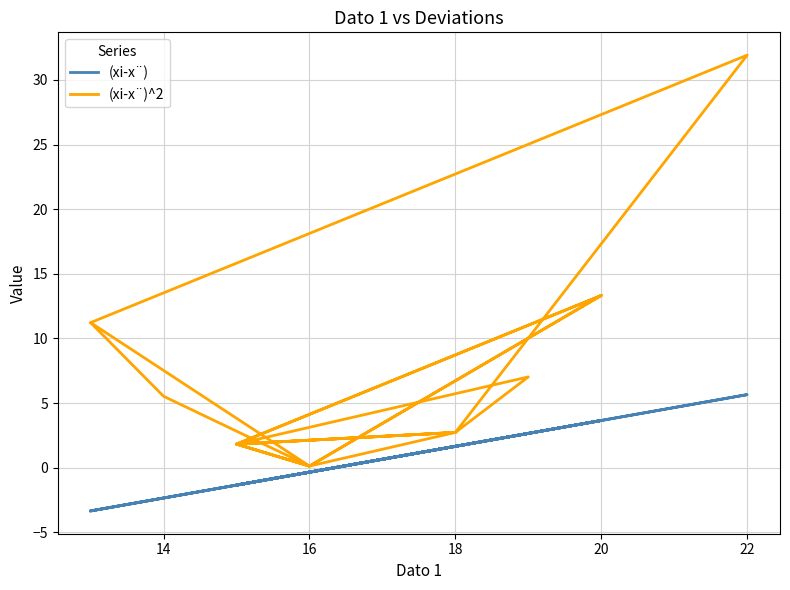

How many lines are shown in the chart?

2